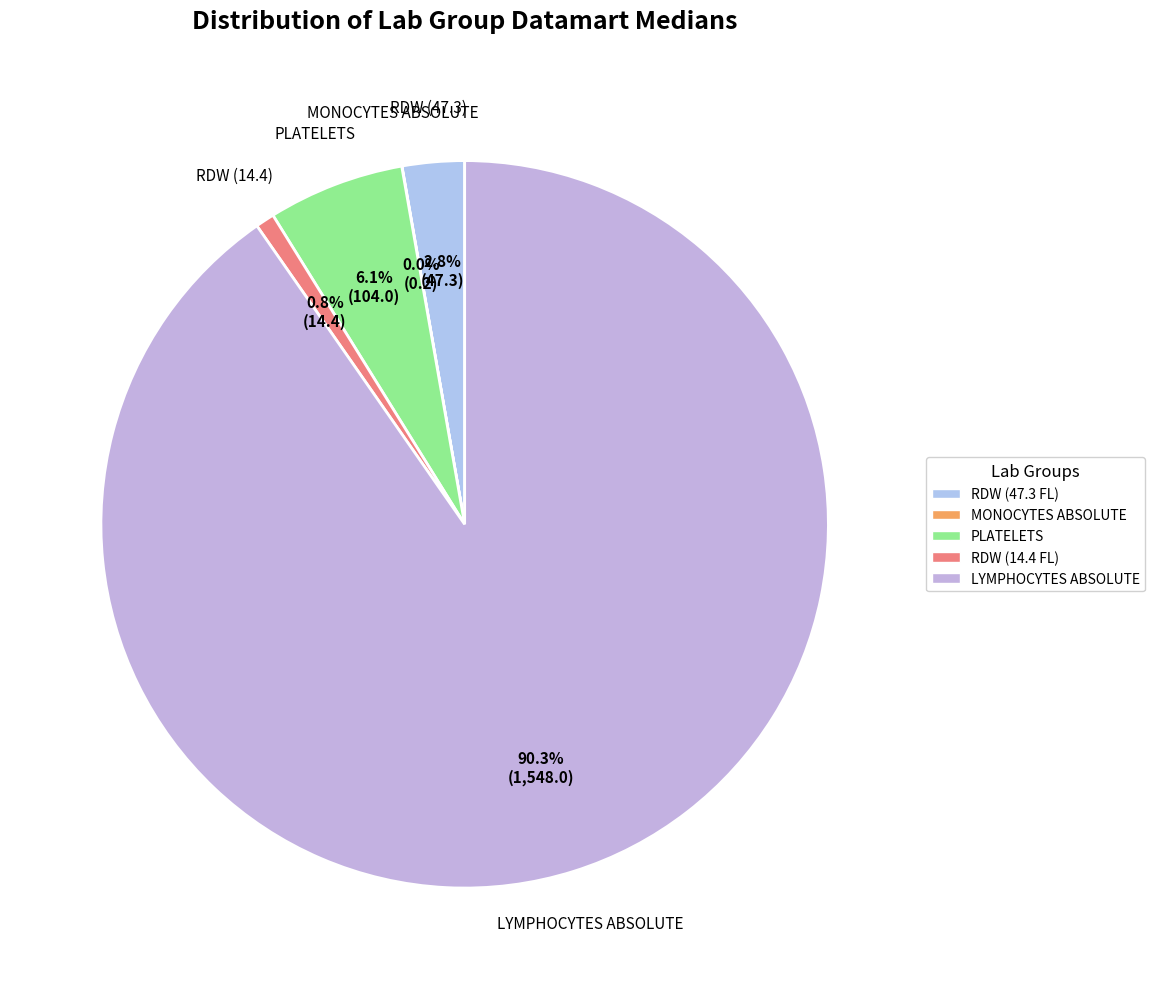

Which category accounts for the majority?

LYMPHOCYTES ABSOLUTE